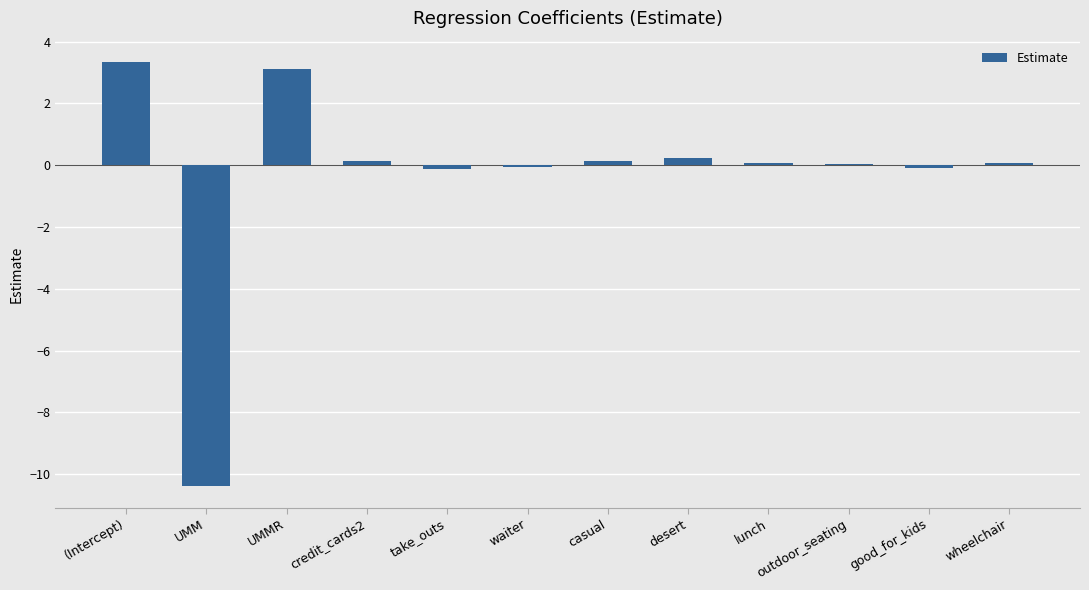

What value does the data have at wheelchair?

0.1